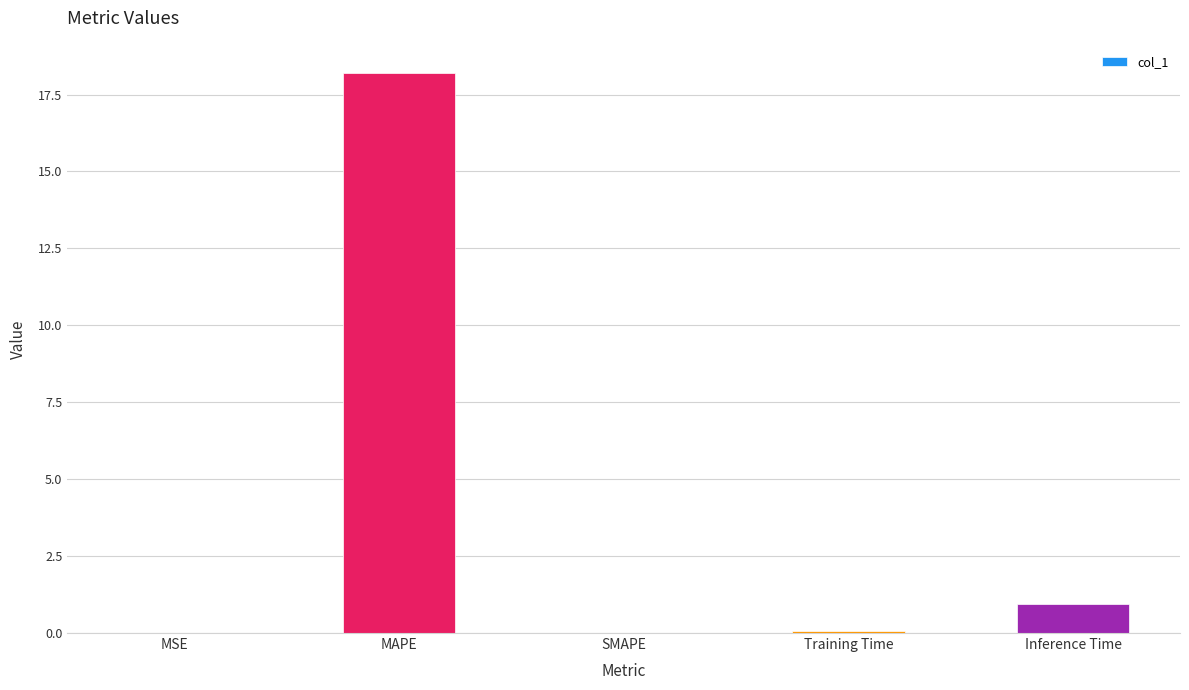

Between SMAPE and Inference Time, which is larger?

Inference Time